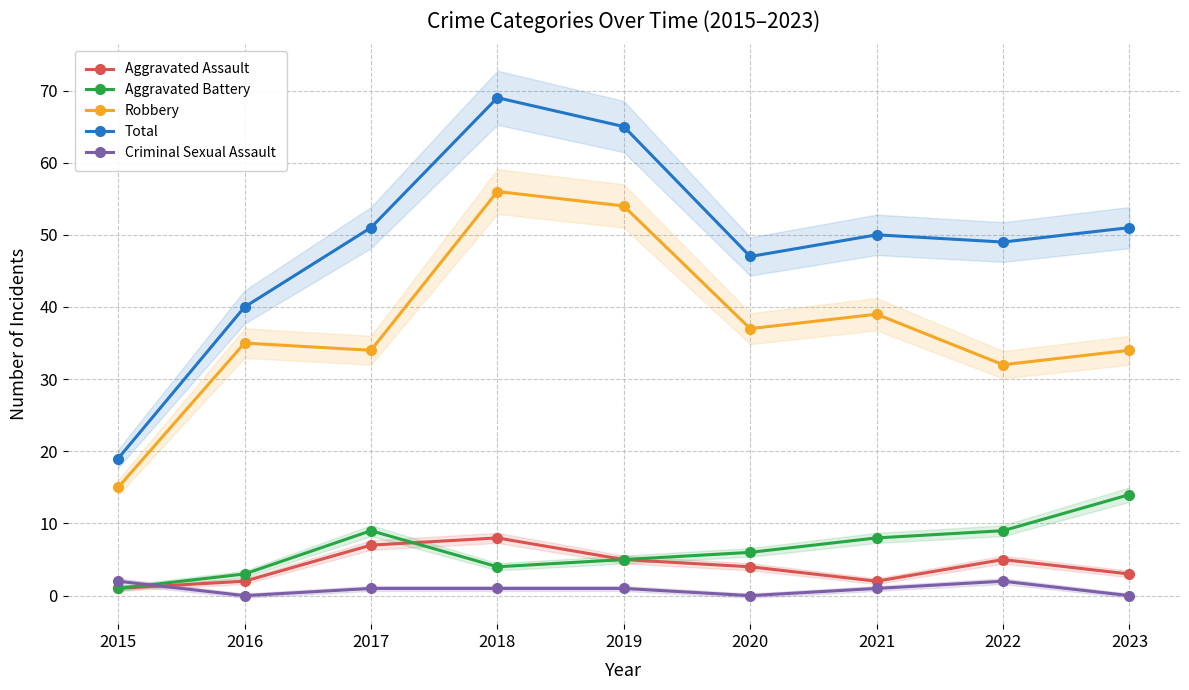

At which category does Aggravated Assault reach its first local valley?

2021